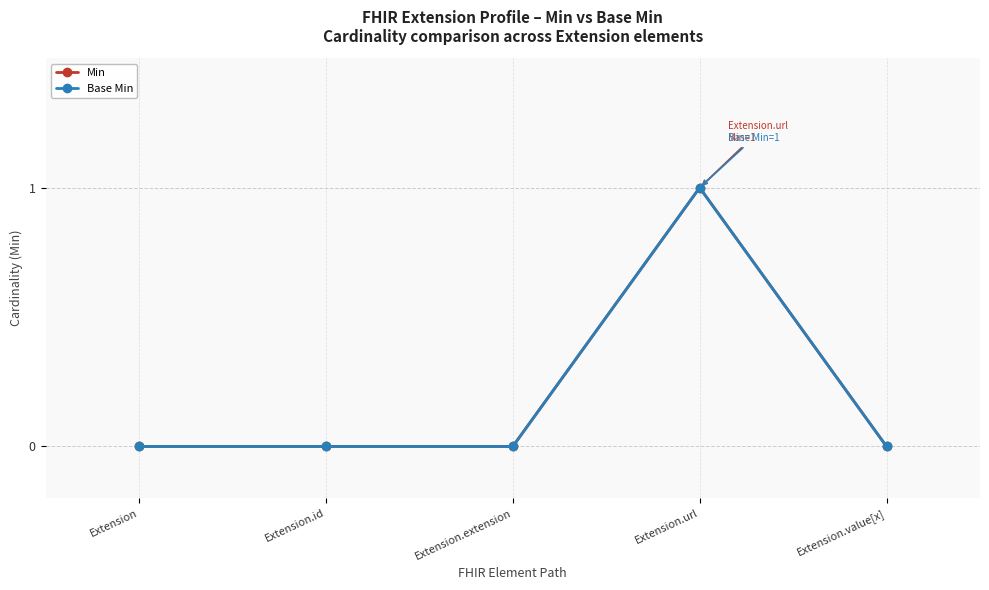

Reading left to right, transcribe all the data shown in this chart.

Min: 0	0	0	1	0
Base Min: 0	0	0	1	0